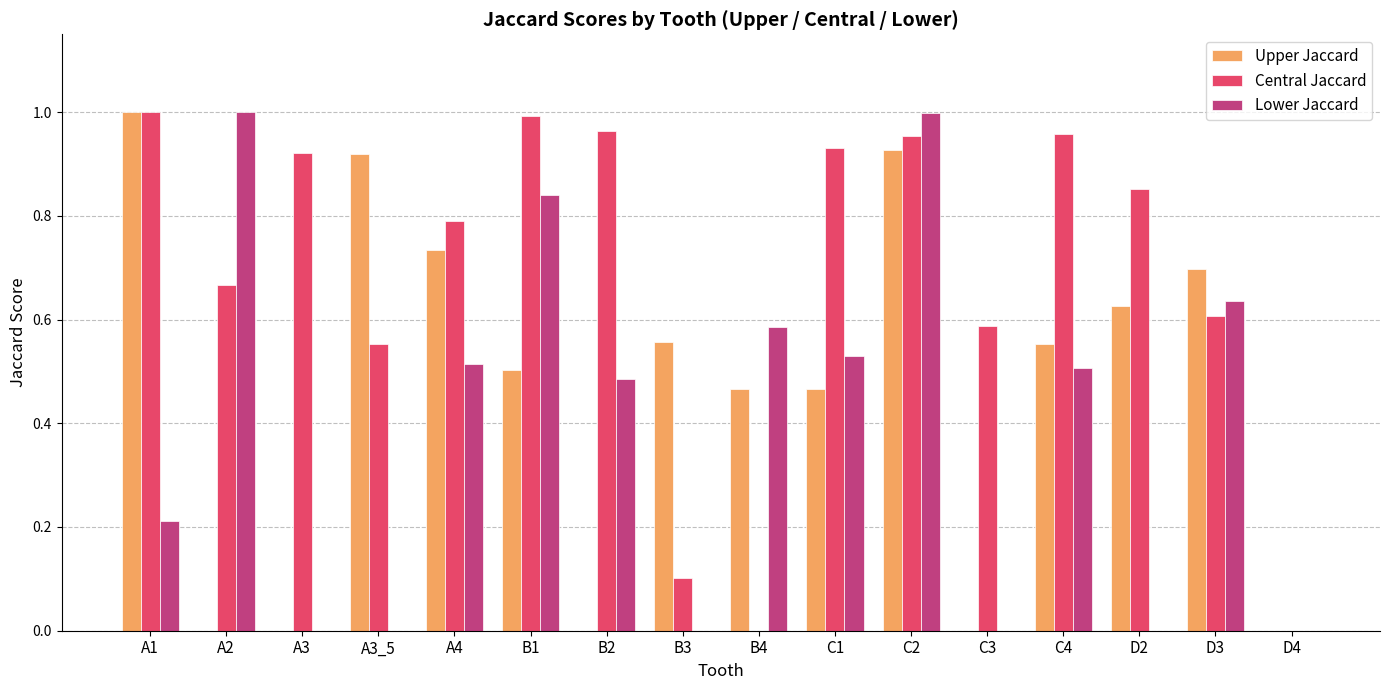

What is the sum of the Upper Jaccard values at A4 and B4?

1.2